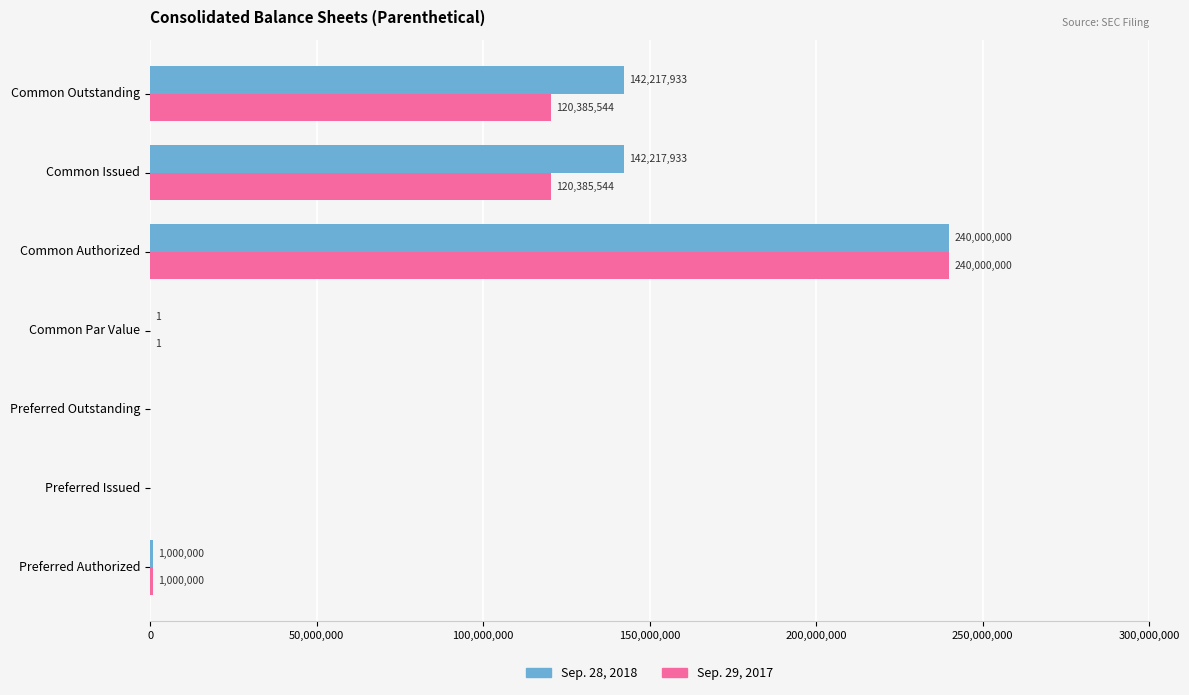

What is the total value across all series at Preferred Authorized?

2000000